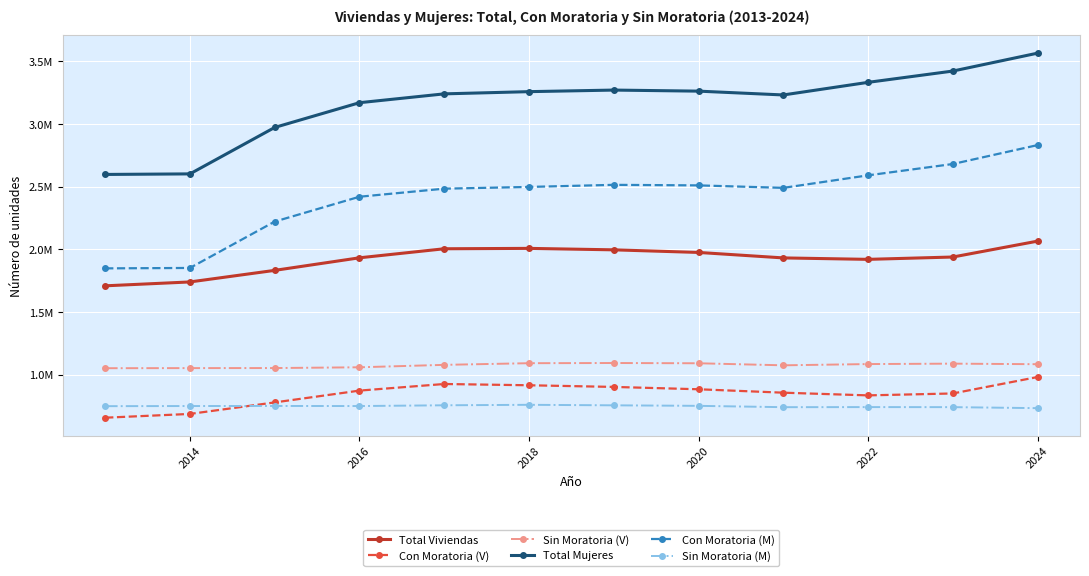

Which series has the largest total across all categories?

Total Mujeres